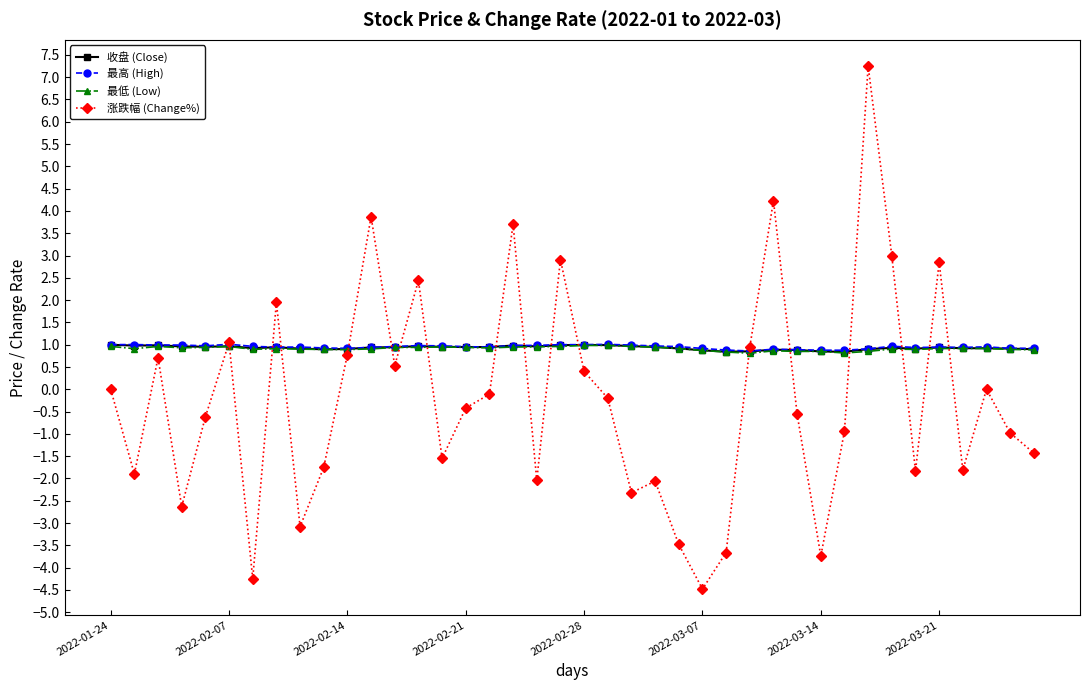

Which series ends up on top after the final intersection of 涨跌幅 (Change%) and 最低 (Low)?

最低 (Low)